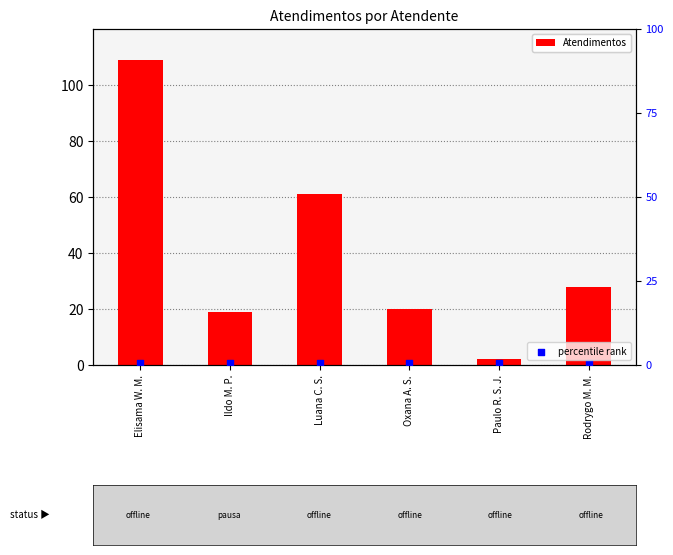

At which category is the sum across all series the highest?

Elisama W. M.